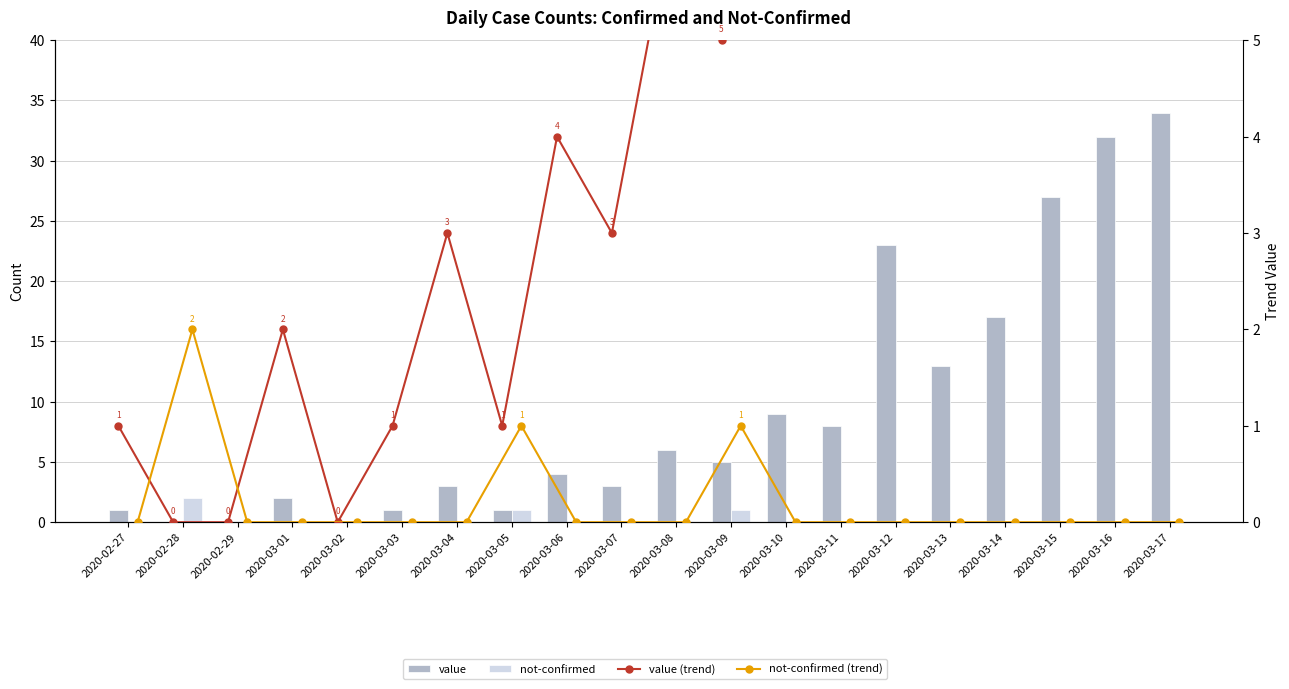

What is the label of the 8th bar from the left?

2020-03-05